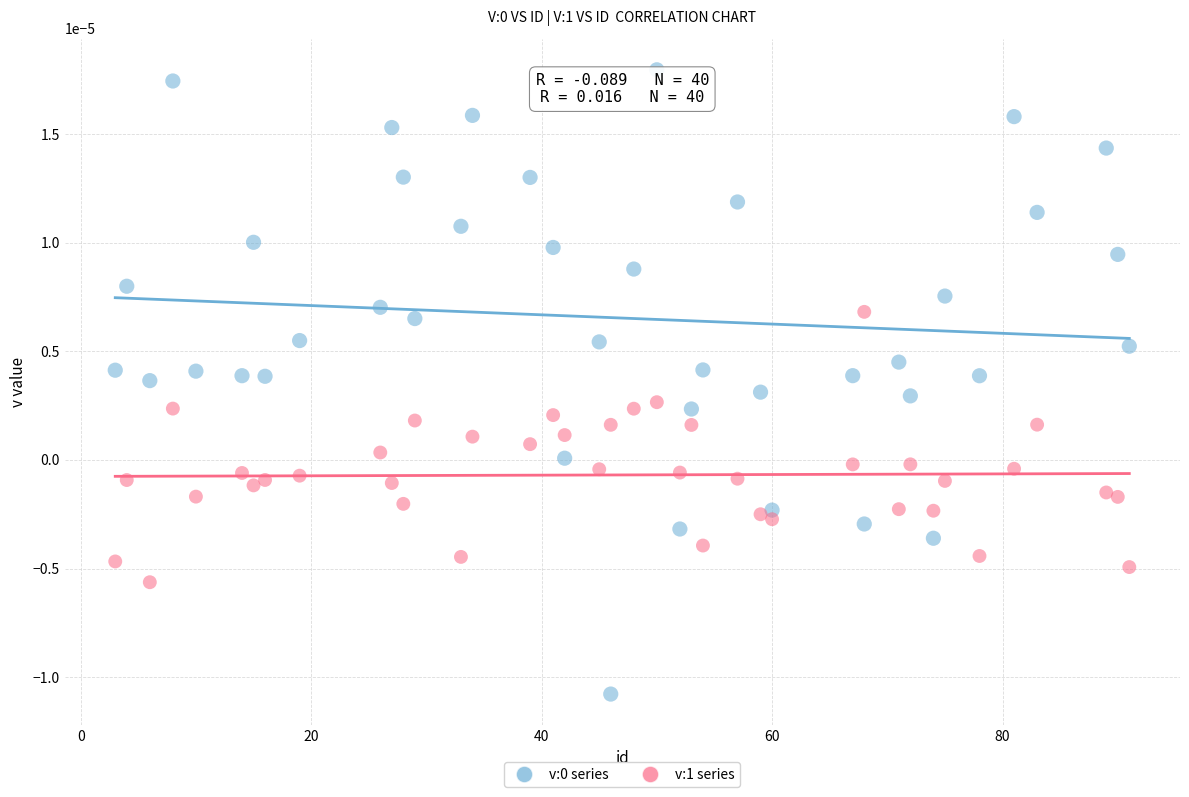

What is the X range (max minus min) for the scatter plot?

88.0